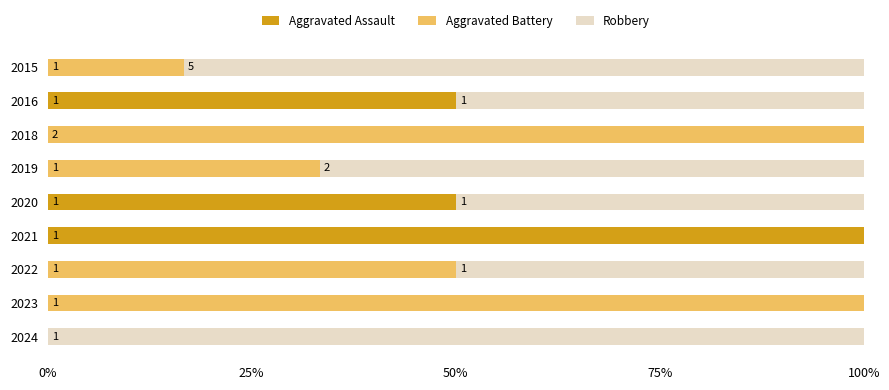

What are all the series names shown in the legend?

Aggravated Assault, Aggravated Battery, Robbery